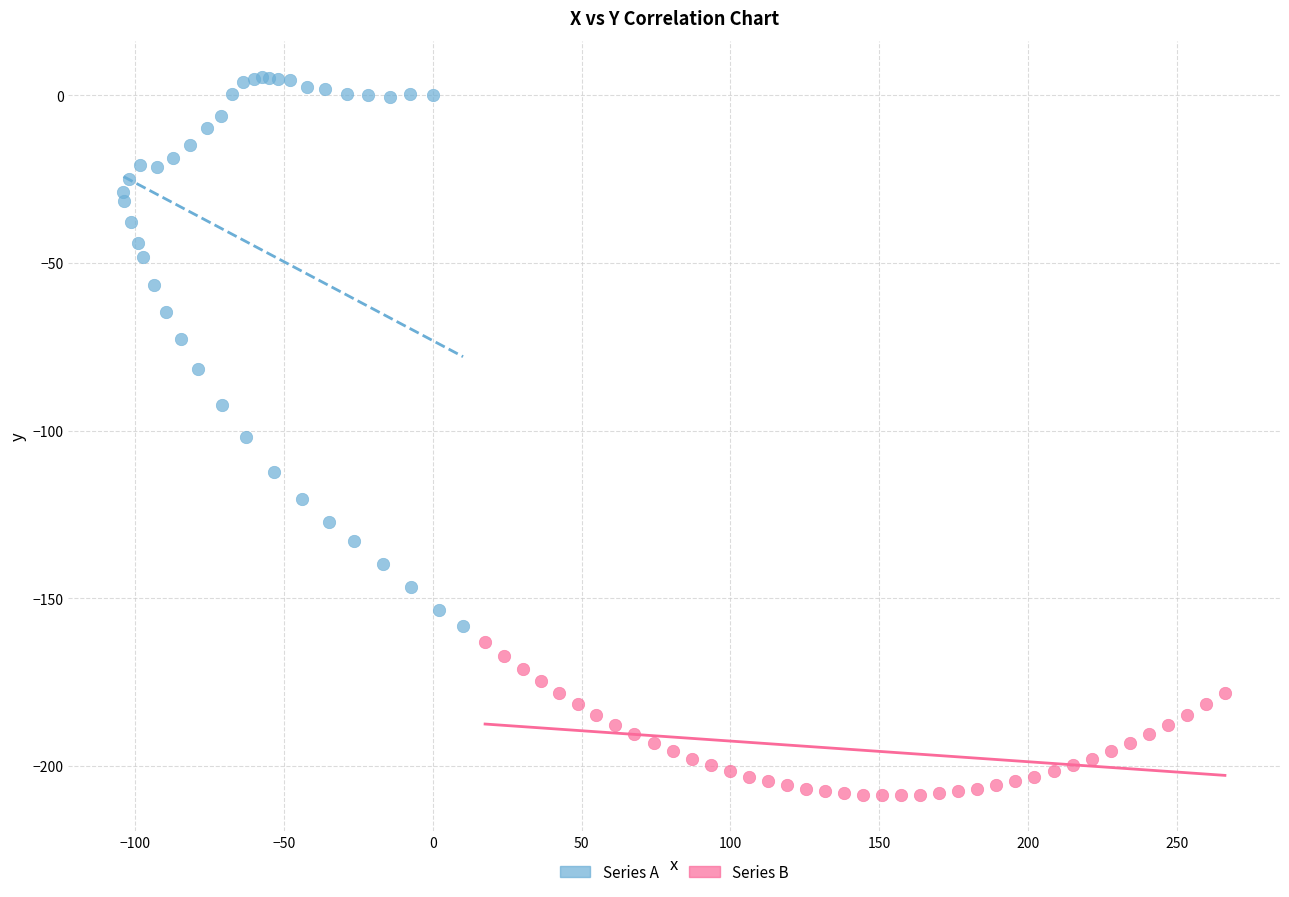

Which series has the largest Y range (max minus min)?

Series A